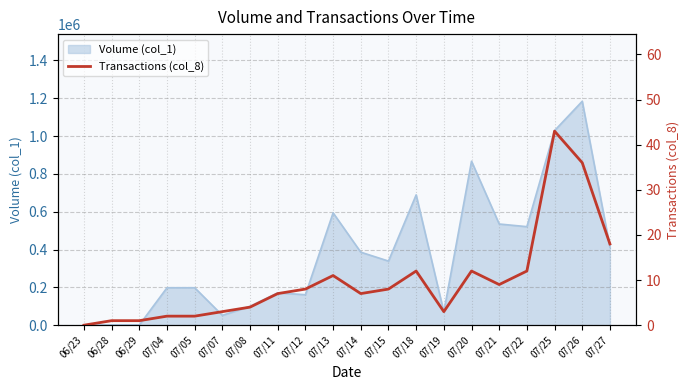

The value of Volume (col_1) at 07/19 is 70000. True or false?

True